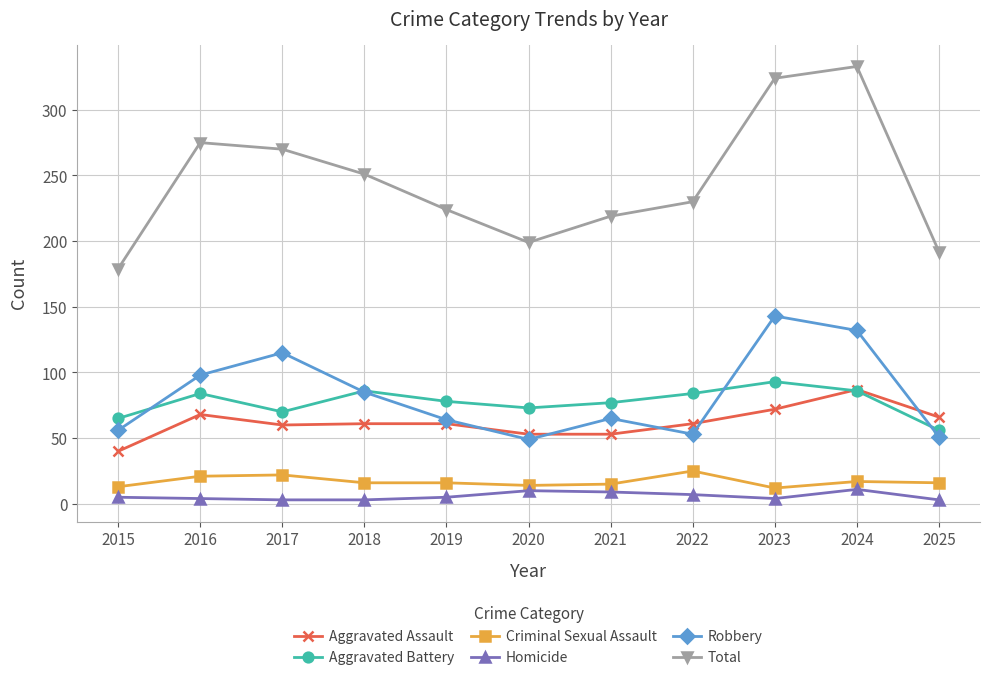

Which series has the largest total across all categories?

Total